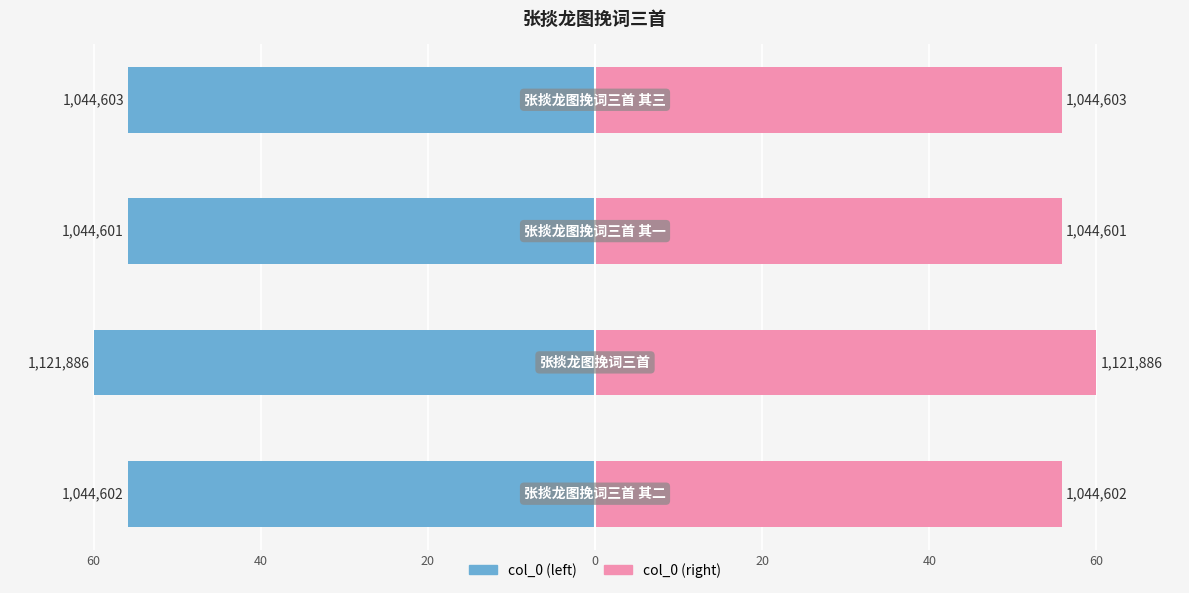

Reading left to right, transcribe all the data shown in this chart.

col_0 (left): -55.9	-60.0	-55.9	-55.9
col_0 (right): 55.9	60.0	55.9	55.9